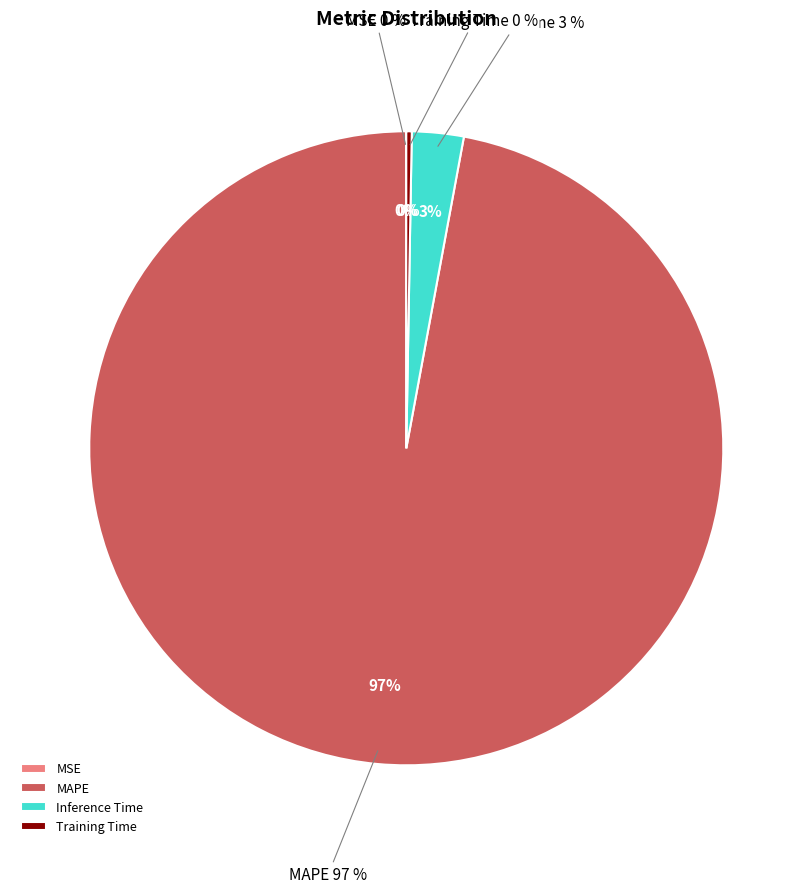

The MAPE slice represents 97% of the pie. True or false?

True